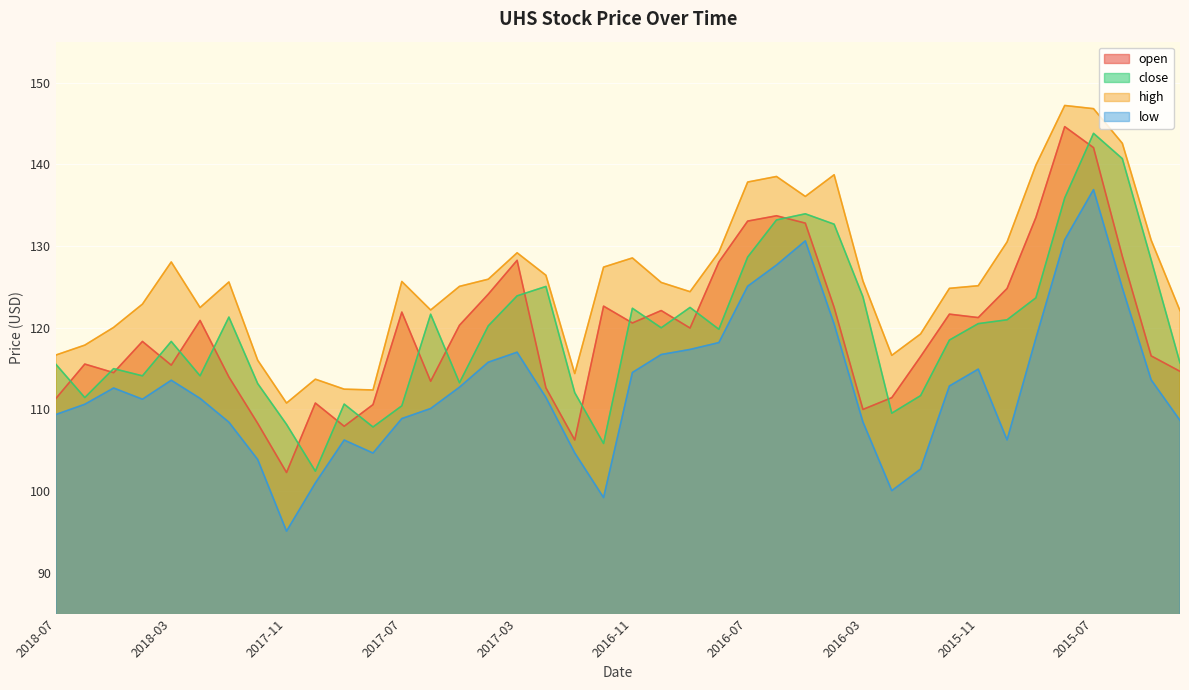

List the labels in order of open value, largest first.

2015-08, 2015-07, 2016-06, 2015-09, 2016-07, 2016-05, 2015-06, 2017-03, 2016-08, 2015-10, 2017-04, 2016-12, 2016-04, 2016-10, 2017-07, 2015-12, 2015-11, 2018-02, 2016-11, 2017-05, 2016-09, 2018-04, 2015-05, 2016-01, 2018-06, 2018-03, 2015-04, 2018-05, 2018-01, 2017-06, 2017-02, 2016-02, 2018-07, 2017-10, 2017-08, 2016-03, 2017-12, 2017-09, 2017-01, 2017-11